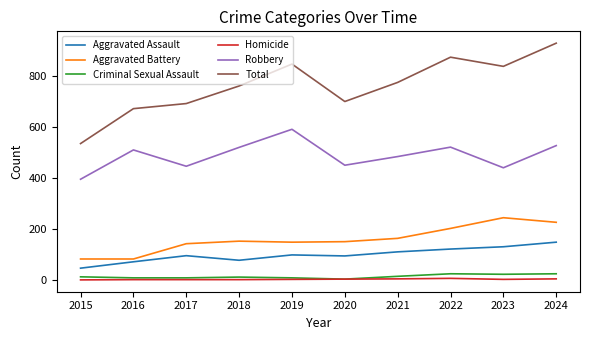

What is the minimum value for Aggravated Battery?

82